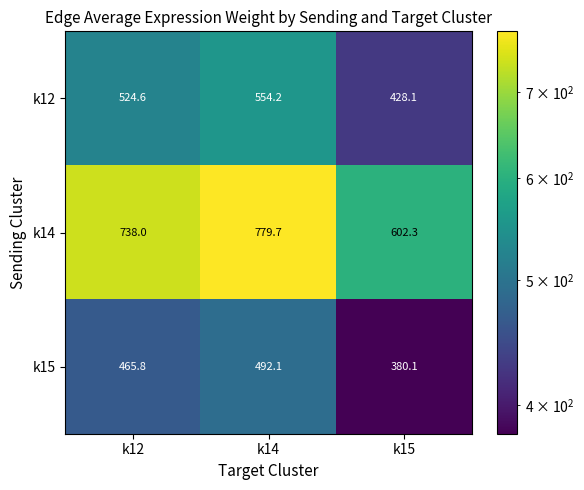

At which category does the chart reach its peak across all series?

k14